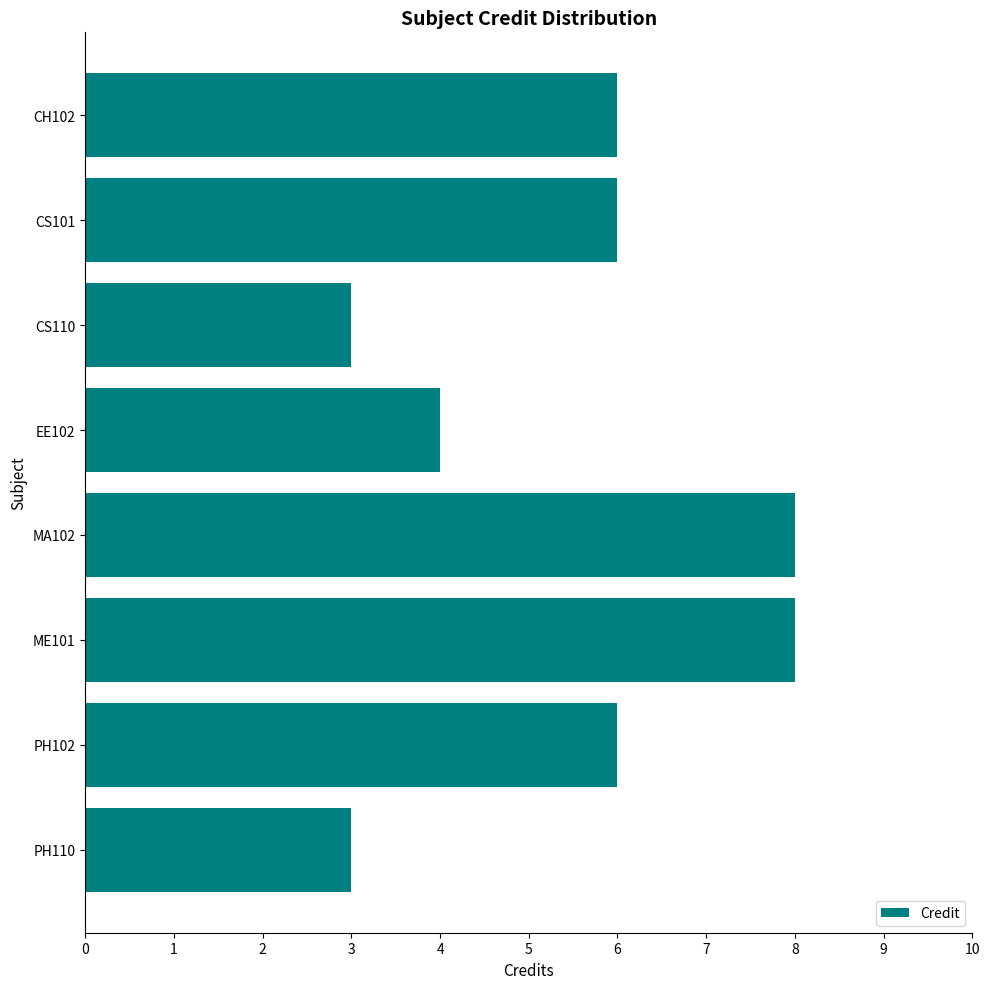

What is the label of the 7th bar from the bottom?

CS101